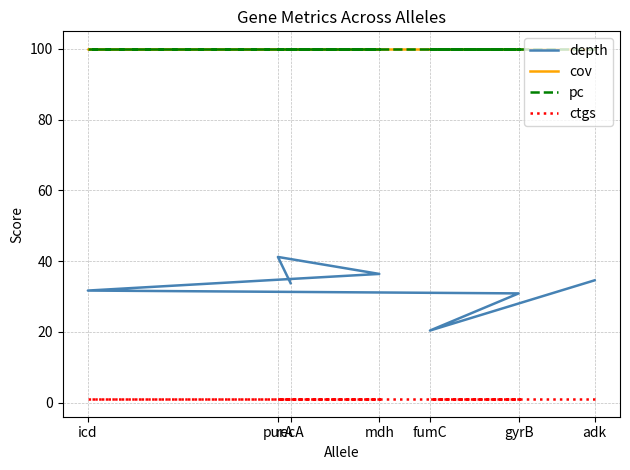

What is the sum of all pc values?

700.0